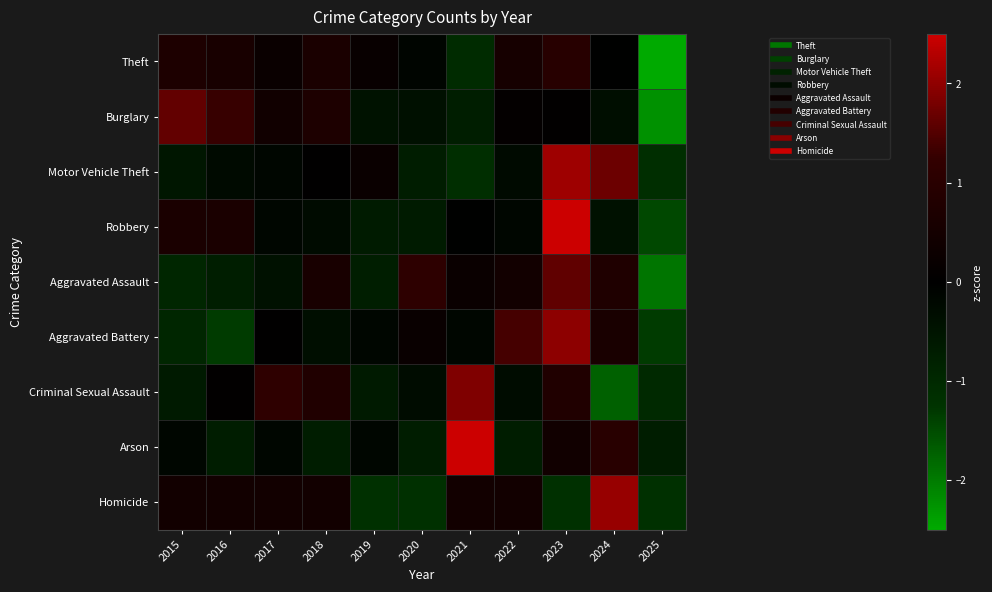

Reading right to left, transcribe all the data shown in this chart.

Theft: 2025=-2.7	2024=-0.0	2023=1.0	2022=0.5	2021=-1.1	2020=-0.1	2019=0.2	2018=0.7	2017=0.2	2016=0.6	2015=0.7
Burglary: 2025=-2.2	2024=-0.4	2023=0.1	2022=0.1	2021=-0.8	2020=-0.4	2019=-0.5	2018=0.7	2017=0.4	2016=1.3	2015=1.6
Motor Vehicle Theft: 2025=-1.1	2024=1.7	2023=2.1	2022=-0.3	2021=-1.1	2020=-0.7	2019=0.3	2018=0.0	2017=-0.1	2016=-0.3	2015=-0.5
Robbery: 2025=-1.5	2024=-0.4	2023=2.6	2022=-0.2	2021=-0.0	2020=-0.7	2019=-0.7	2018=-0.3	2017=-0.2	2016=0.6	2015=0.6
Aggravated Assault: 2025=-1.9	2024=0.8	2023=1.6	2022=0.4	2021=0.3	2020=1.1	2019=-0.8	2018=0.6	2017=-0.4	2016=-0.8	2015=-0.9
Aggravated Battery: 2025=-1.3	2024=0.6	2023=2.0	2022=1.4	2021=-0.2	2020=0.2	2019=-0.2	2018=-0.4	2017=0.0	2016=-1.3	2015=-0.9
Criminal Sexual Assault: 2025=-1.0	2024=-1.7	2023=0.8	2022=-0.3	2021=1.9	2020=-0.3	2019=-0.7	2018=0.8	2017=1.1	2016=0.1	2015=-0.7
Arson: 2025=-0.7	2024=1.0	2023=0.4	2022=-0.7	2021=2.7	2020=-0.7	2019=-0.2	2018=-0.7	2017=-0.2	2016=-0.7	2015=-0.2
Homicide: 2025=-1.2	2024=2.1	2023=-1.2	2022=0.4	2021=0.4	2020=-1.2	2019=-1.2	2018=0.4	2017=0.4	2016=0.4	2015=0.4